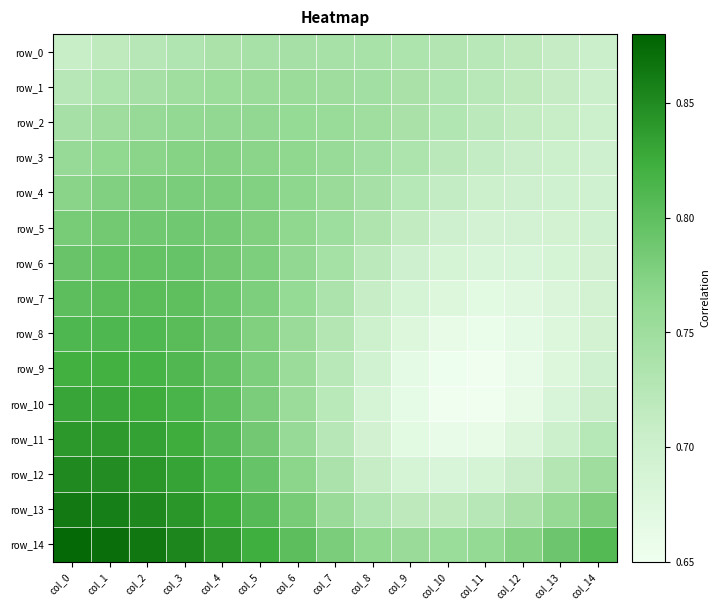

Which category has the lowest value in the row_14 series?

col_10